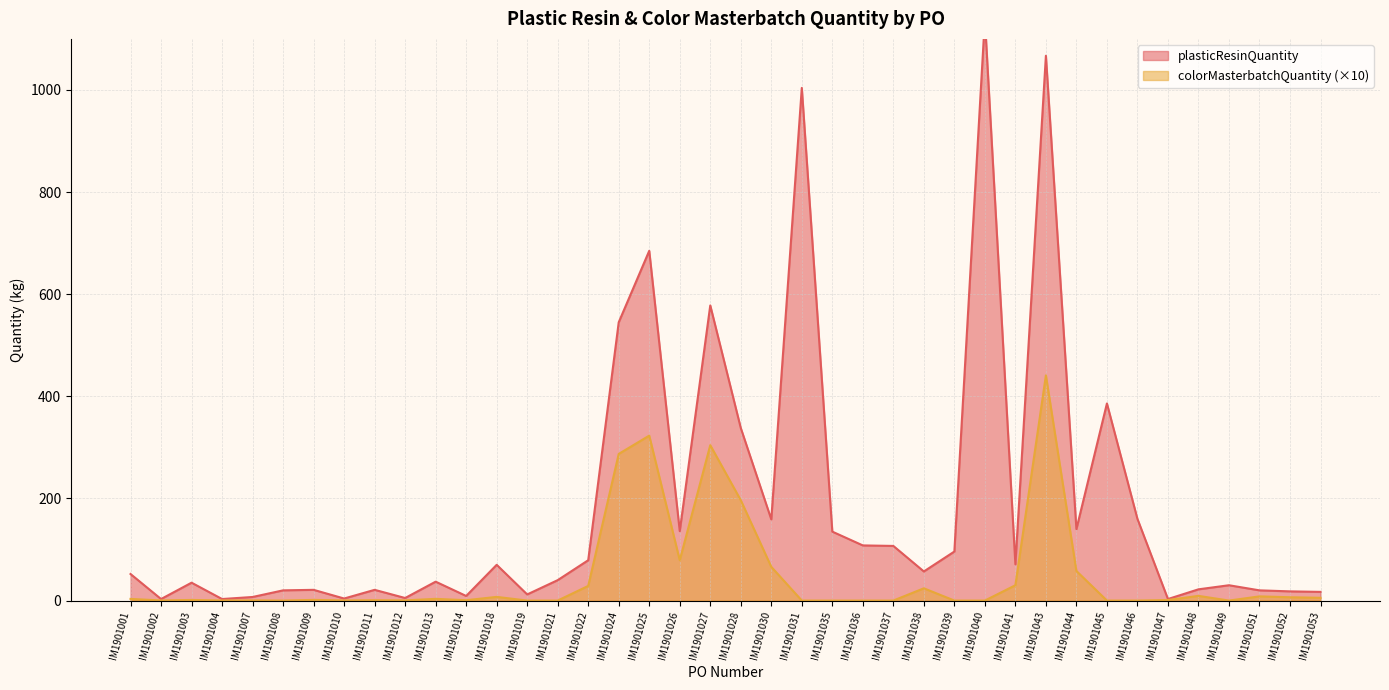

Reading right to left, list all the values displayed in this chart.

plasticResinQuantity: IM1901053=17.0	IM1901052=18.0	IM1901051=20.0	IM1901049=30.0	IM1901048=22.0	IM1901047=3.0	IM1901046=160.0	IM1901045=386.0	IM1901044=140.0	IM1901043=1067.0	IM1901041=71.0	IM1901040=1139.0	IM1901039=96.0	IM1901038=57.0	IM1901037=107.0	IM1901036=108.0	IM1901035=135.0	IM1901031=1004.0	IM1901030=159.0	IM1901028=338.0	IM1901027=578.0	IM1901026=136.0	IM1901025=685.0	IM1901024=545.0	IM1901022=79.0	IM1901021=40.0	IM1901019=12.0	IM1901018=70.0	IM1901014=9.0	IM1901013=37.0	IM1901012=5.0	IM1901011=21.0	IM1901010=4.0	IM1901009=21.0	IM1901008=20.0	IM1901007=7.0	IM1901004=3.0	IM1901003=35.0	IM1901002=3.0	IM1901001=52.0
colorMasterbatchQuantity: IM1901053=5.4	IM1901052=6.5	IM1901051=8.2	IM1901049=0.0	IM1901048=9.2	IM1901047=1.1	IM1901046=0.0	IM1901045=0.0	IM1901044=58.0	IM1901043=441.0	IM1901041=30.0	IM1901040=0.0	IM1901039=0.0	IM1901038=24.0	IM1901037=0.0	IM1901036=0.0	IM1901035=0.0	IM1901031=0.0	IM1901030=66.0	IM1901028=196.5	IM1901027=304.3	IM1901026=79.0	IM1901025=323.0	IM1901024=287.2	IM1901022=28.7	IM1901021=0.0	IM1901019=0.0	IM1901018=7.2	IM1901014=0.7	IM1901013=3.4	IM1901012=0.3	IM1901011=0.7	IM1901010=0.2	IM1901009=1.3	IM1901008=0.0	IM1901007=0.4	IM1901004=0.2	IM1901003=1.2	IM1901002=0.2	IM1901001=3.2